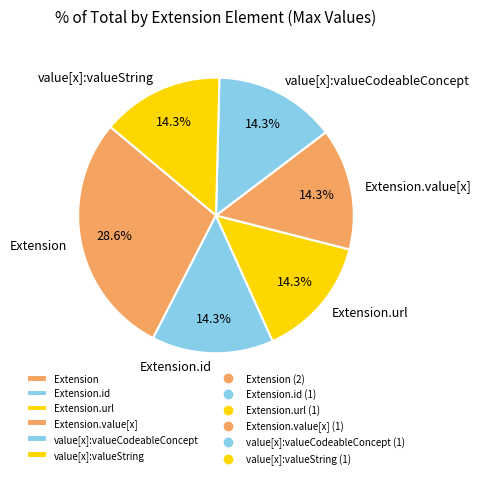

What percentage is the Extension.url slice, to the nearest percent?

14%